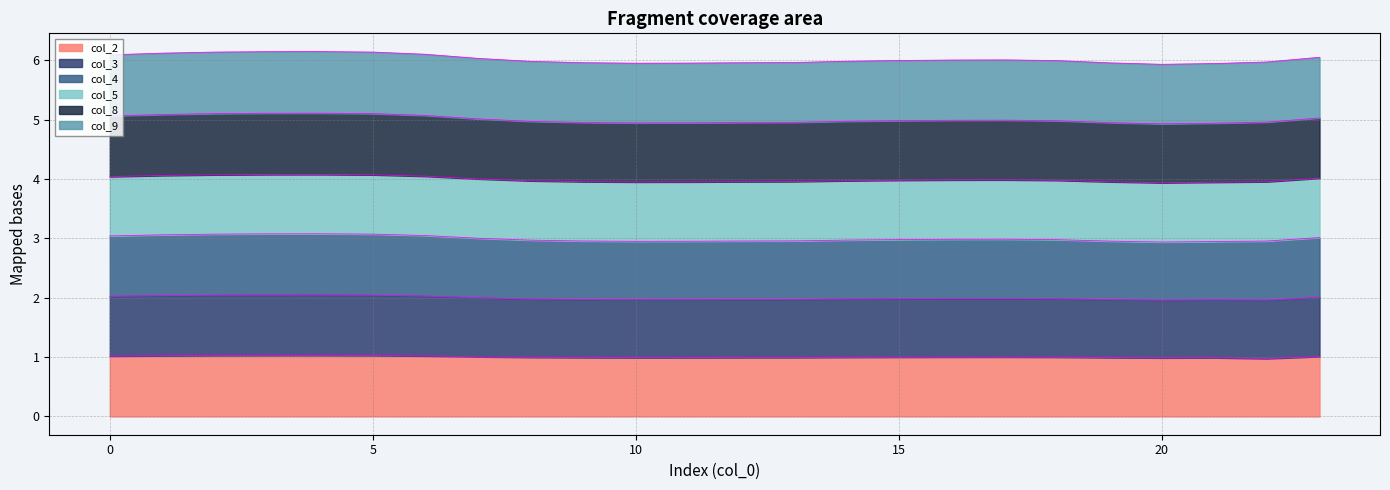

Which label corresponds to the largest value in the chart?

4